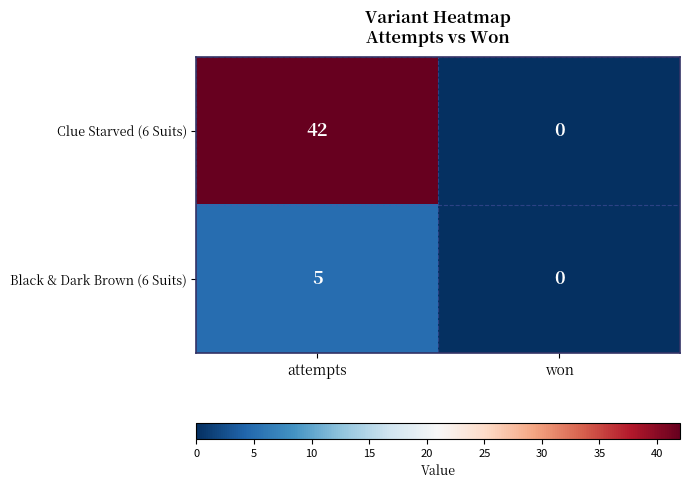

The Clue Starved (6 Suits) series shows 42 at attempts. True or false?

True